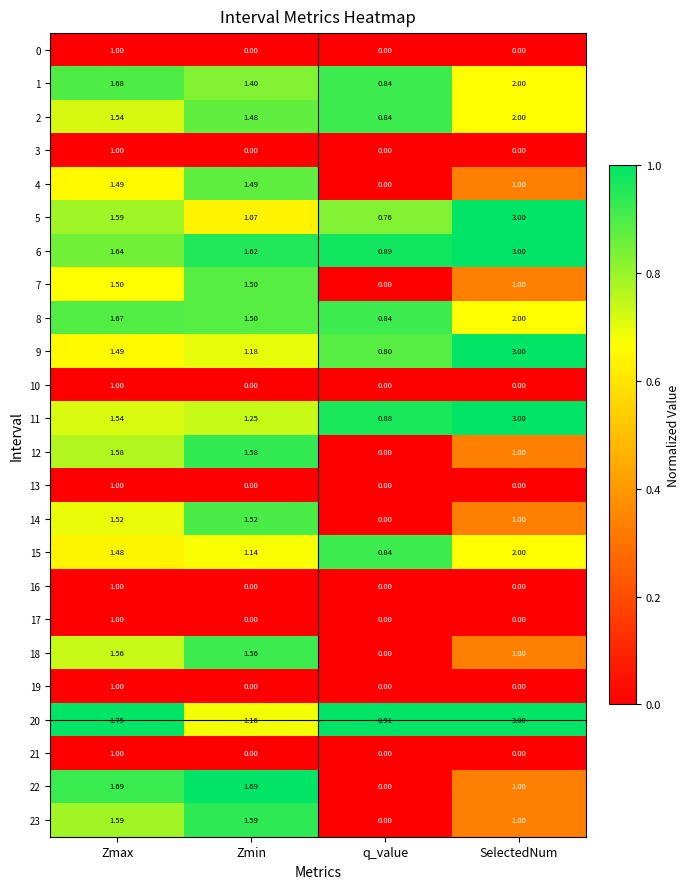

At which label does 15 reach its minimum?

q_value